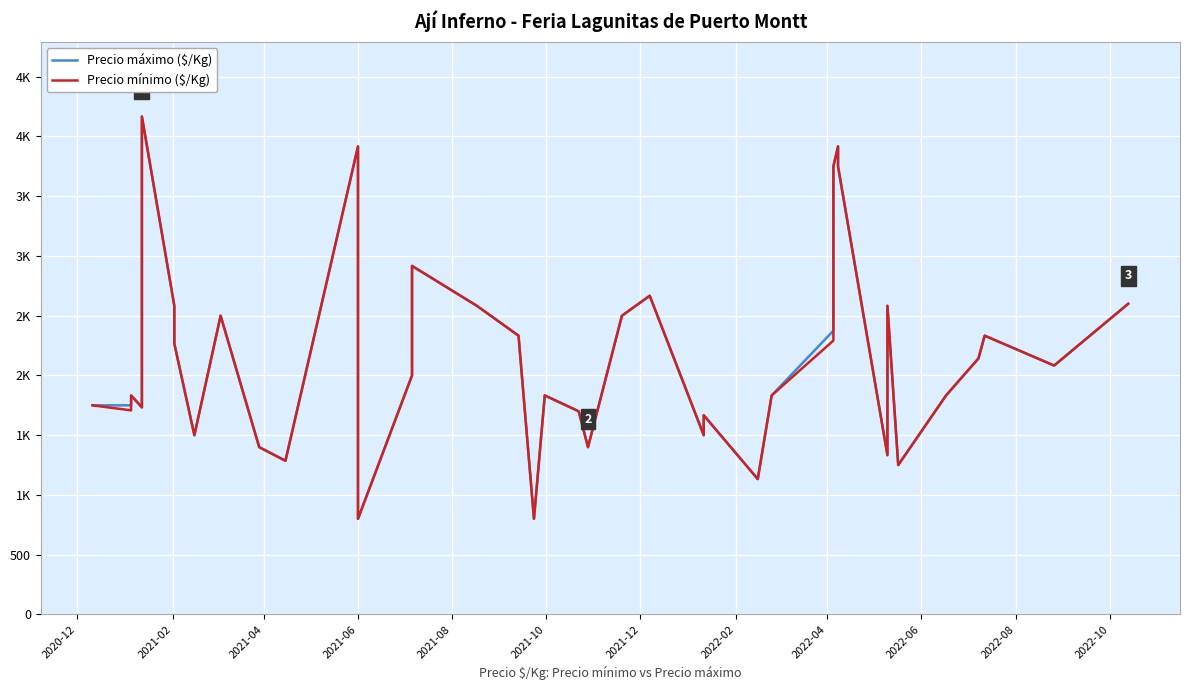

Which series has the largest total across all categories?

Precio máximo ($/Kg)